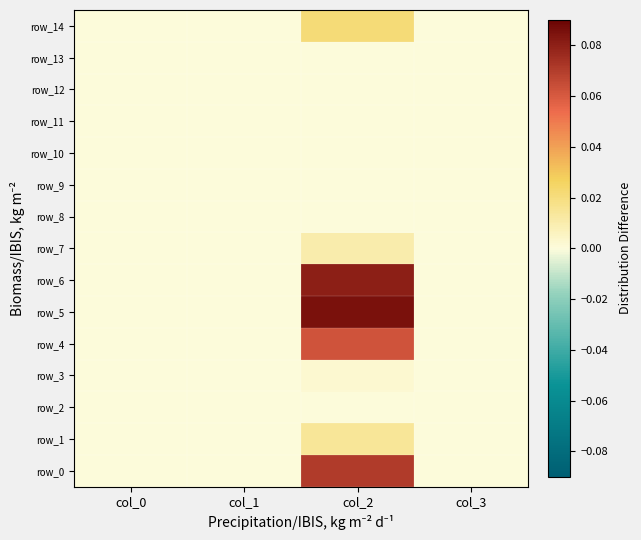

List the series in order of their peak value, highest first.

row_5, row_6, row_0, row_4, row_14, row_1, row_7, row_3, row_2, row_13, row_8, row_9, row_10, row_11, row_12